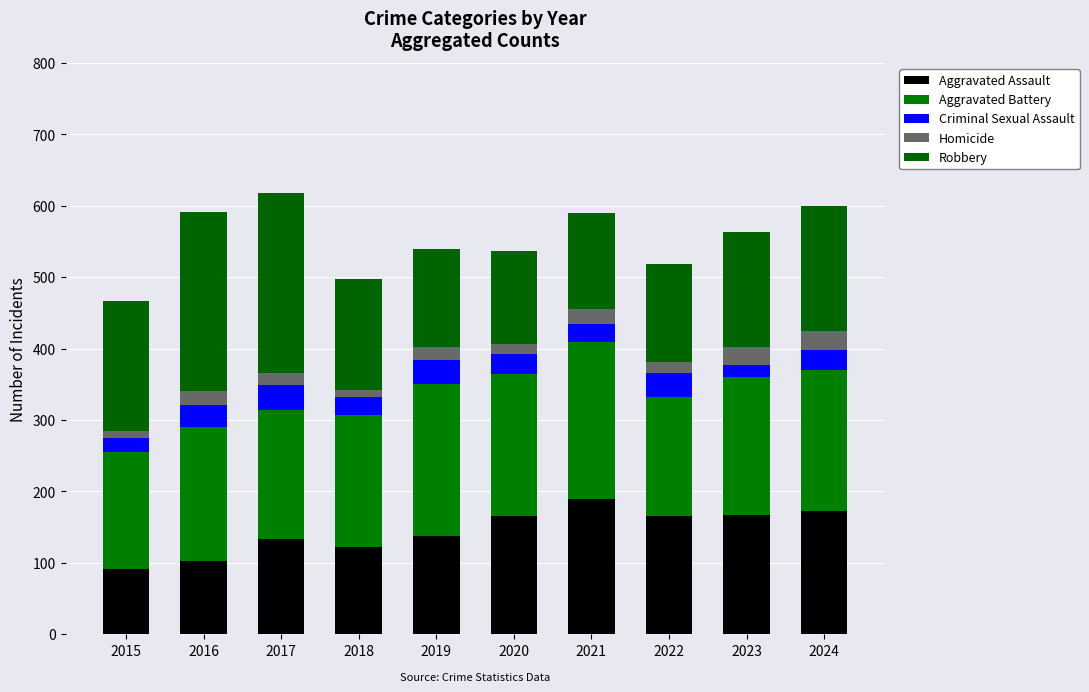

Which series has the widest spread of values?

Robbery